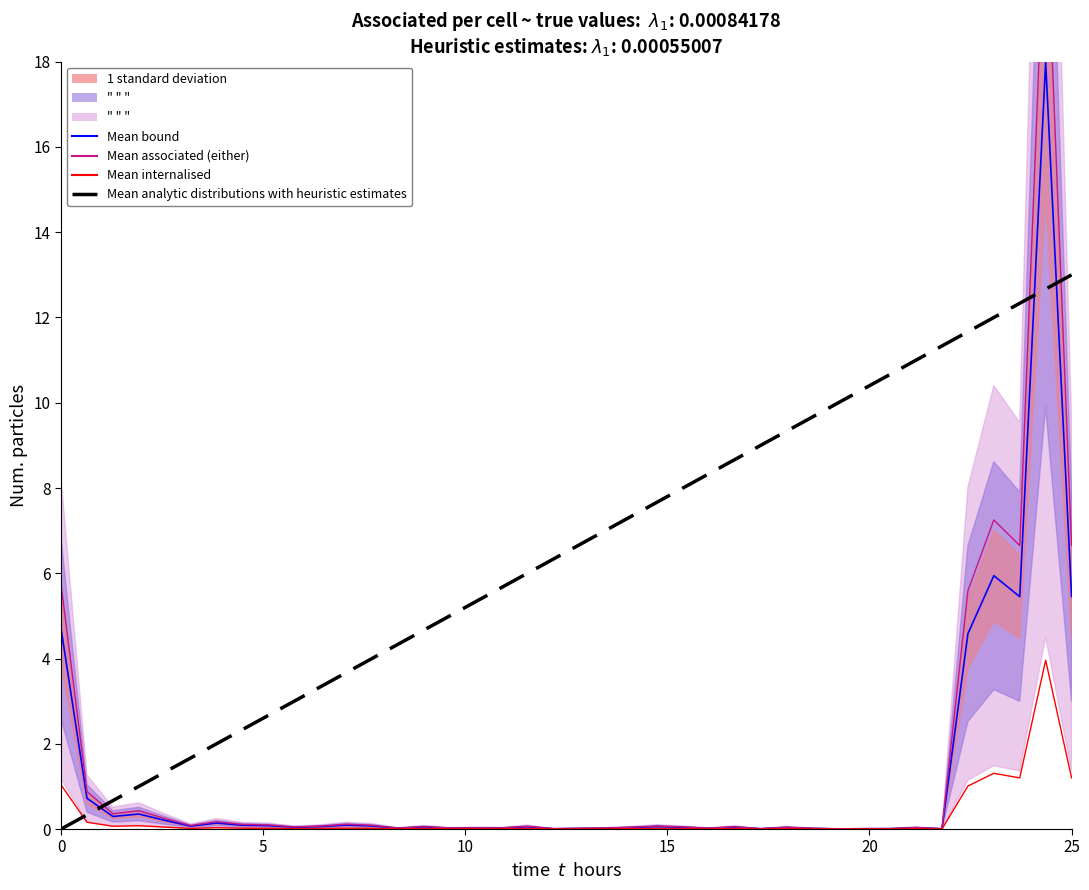

List the series in order of their peak value, highest first.

Mean associated (either), Mean bound, Mean analytic distributions with heuristic estimates, Mean internalised